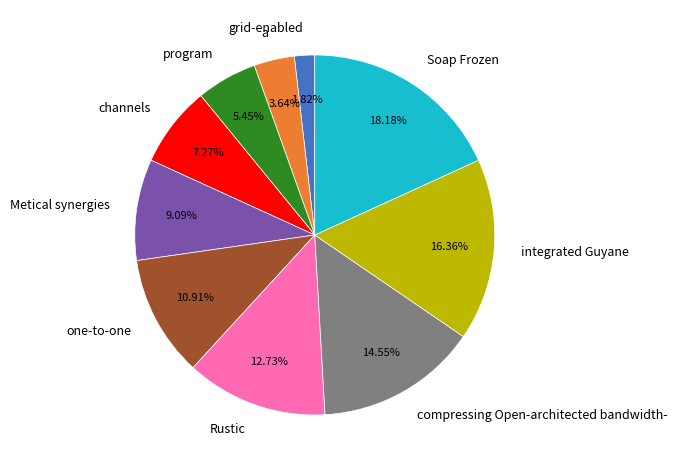

Rank the categories by value from lowest to highest.

grid-enabled, a, program, channels, Metical synergies, one-to-one, Rustic, compressing Open-architected bandwidth-, integrated Guyane, Soap Frozen